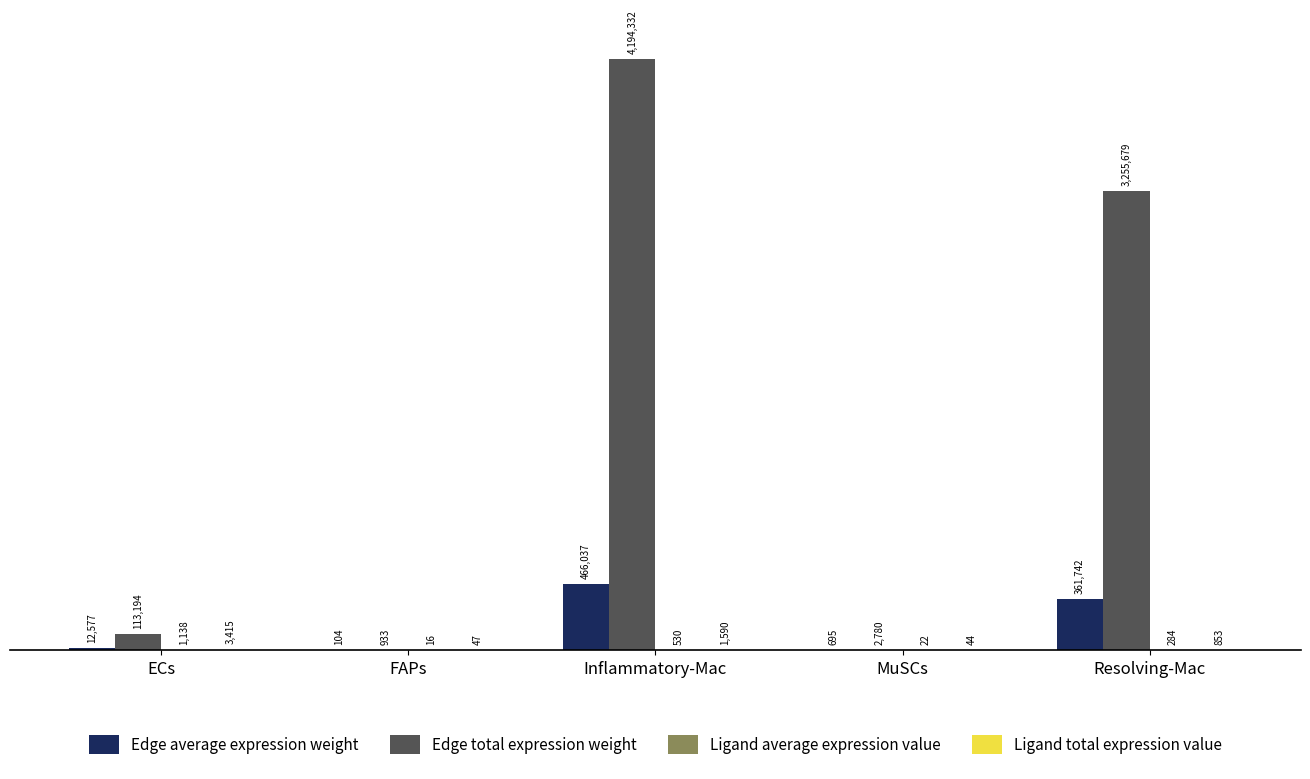

What is the sum of all Edge average expression weight values?

841154.8